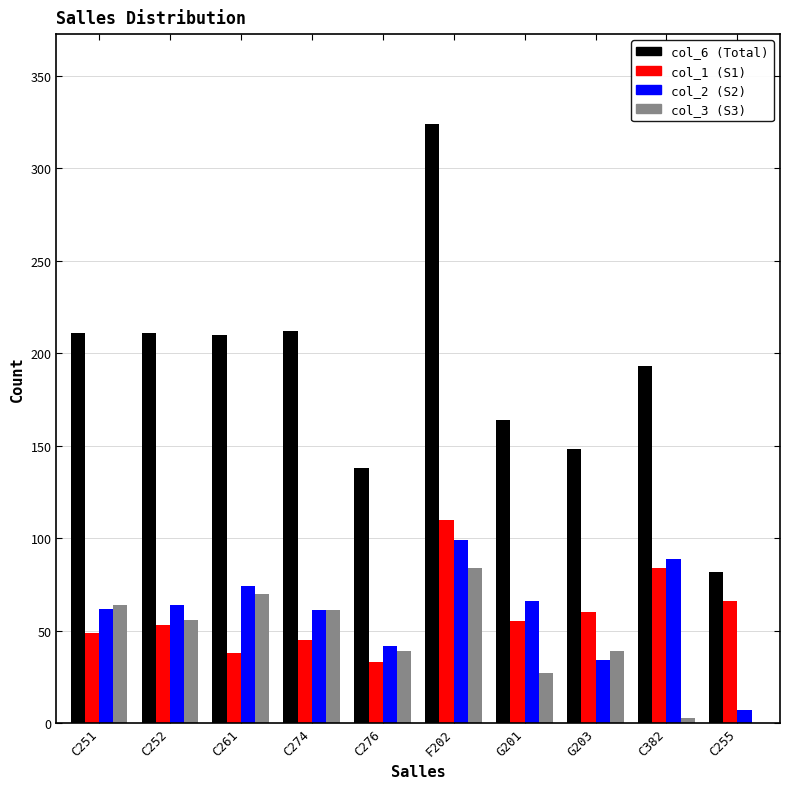

What is the maximum value shown in the chart?

324